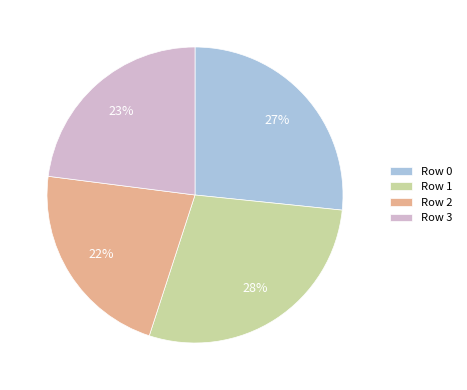

Is there any slice that represents more than half of the pie?

No